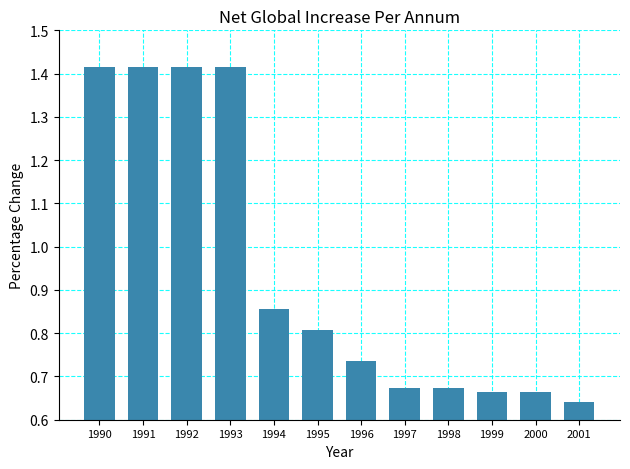

At which label is the value closest to 1?

1994